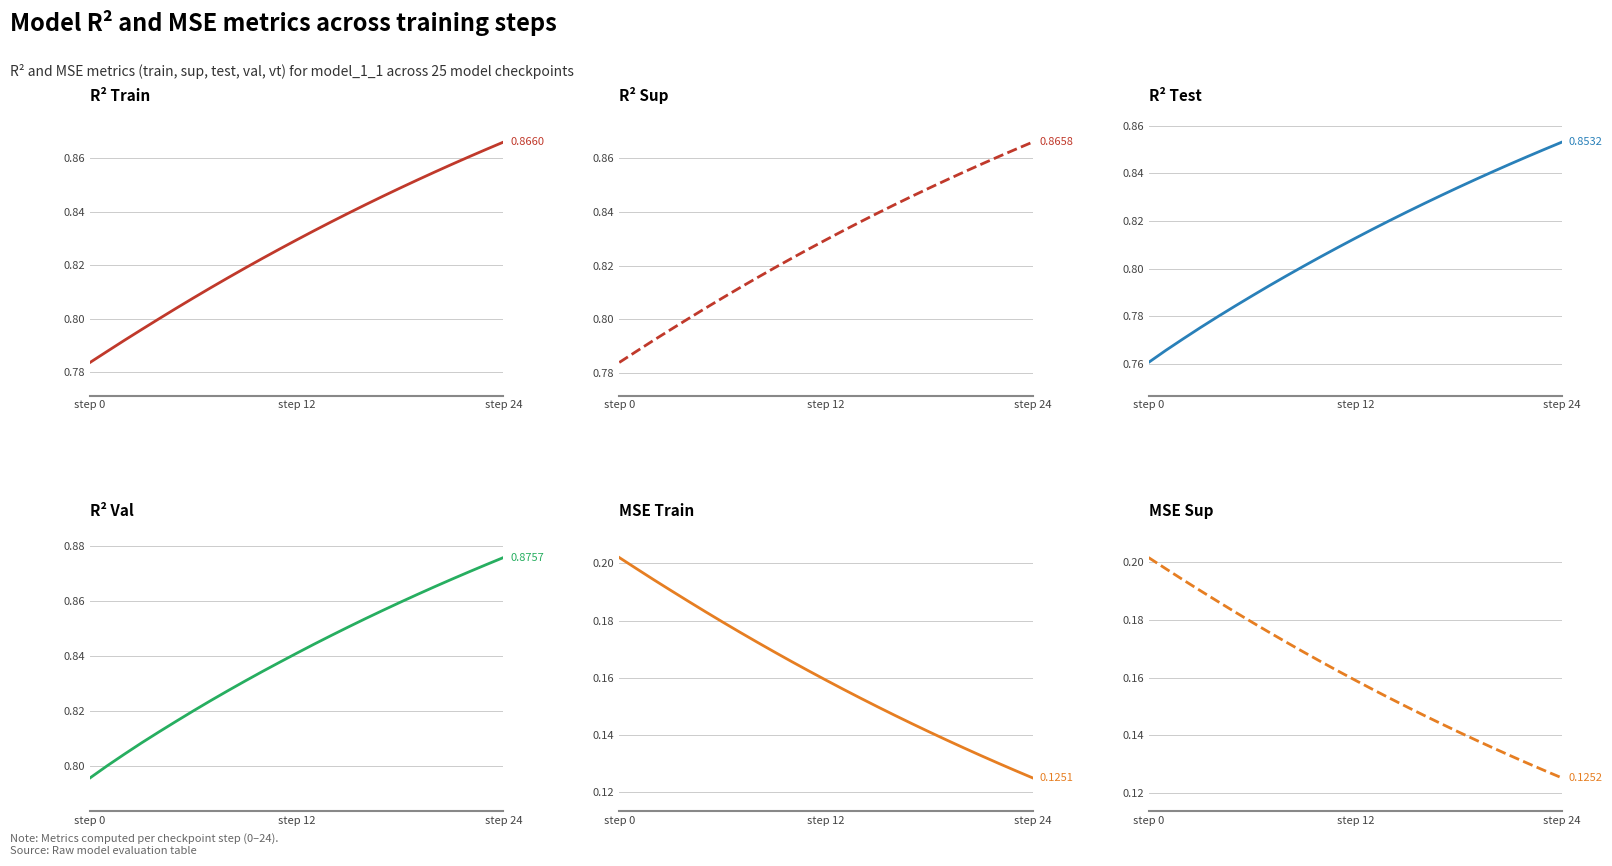

Is the value of r2 at 7 greater than the value of r2_val at 8?

No